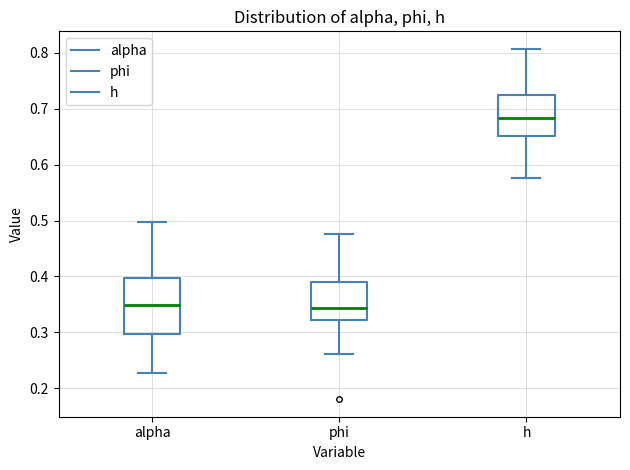

Where is the upper edge of the box for phi on the y-axis? The values are not printed on the chart, so give them approximately, as read against the axis.

0.39